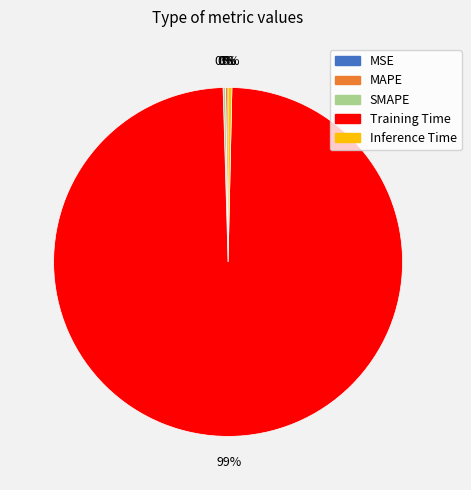

To the nearest percent, what is the combined percentage of Inference Time and Training Time?

100%